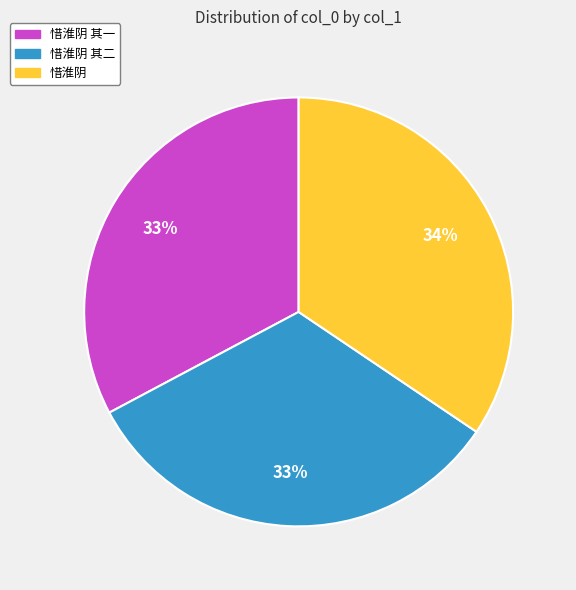

Does any single category account for the majority?

No